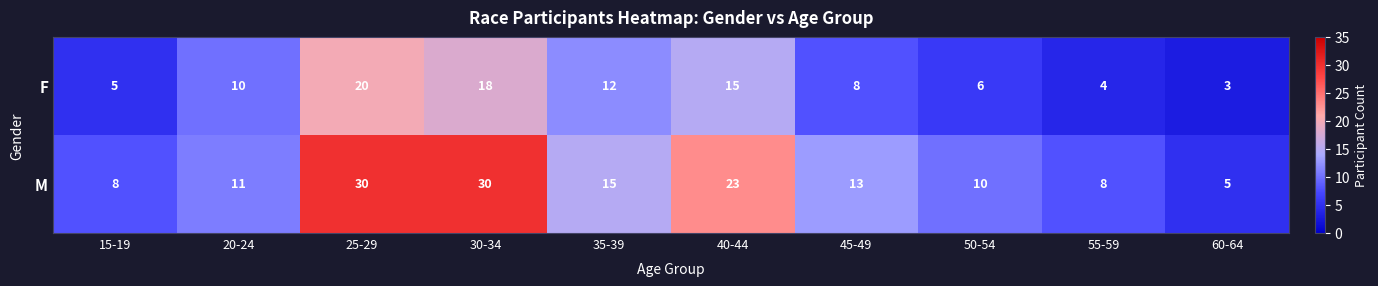

Which category has the highest value in the F series?

25-29